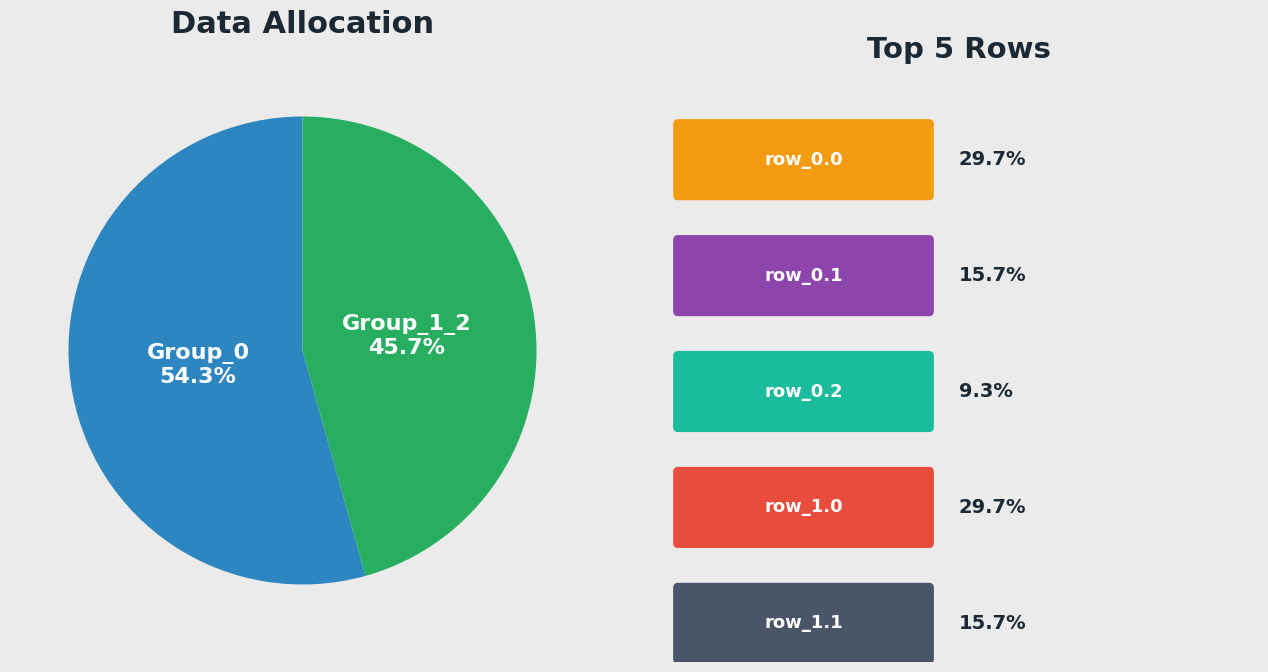

What is the largest slice in the pie chart?

Group_0